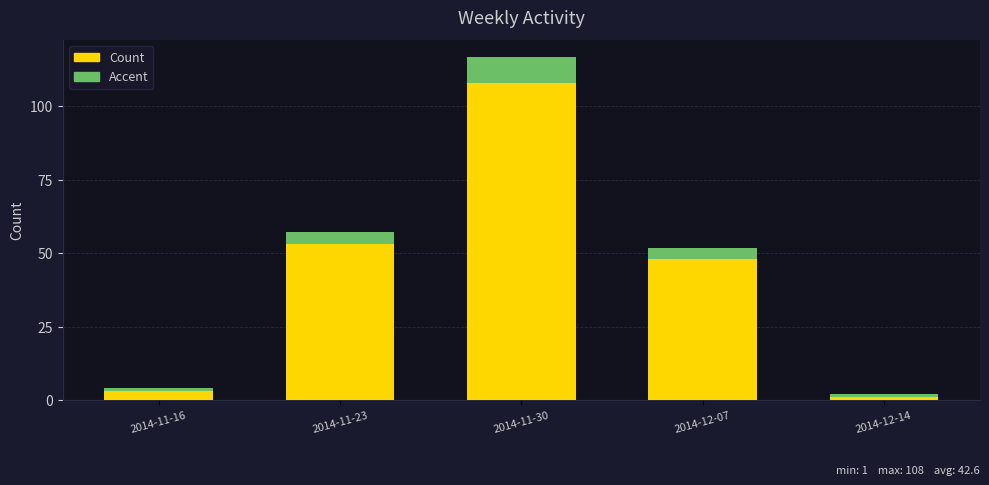

At which category is the sum across all series the highest?

2014-11-30